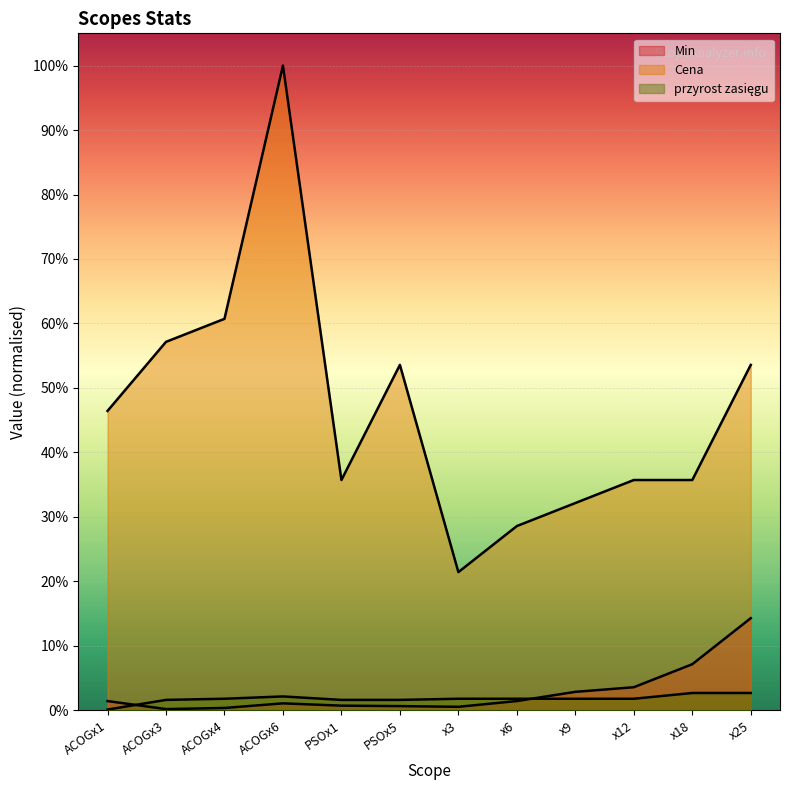

Is the value of Cena at x6 greater than the value of Min at x12?

Yes